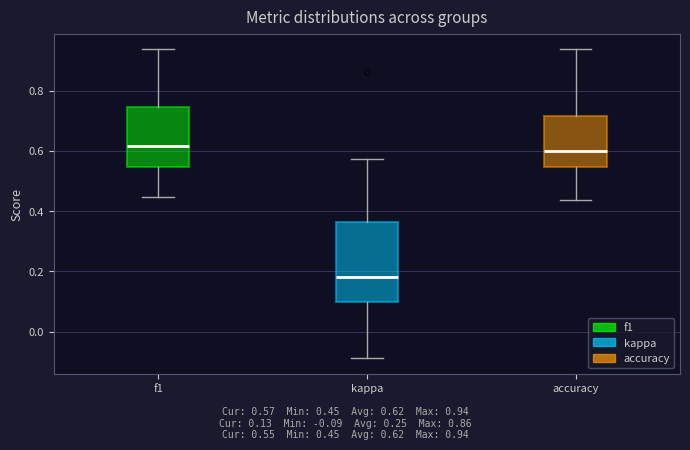

Comparing the boxes themselves (not the whiskers), which one is the tallest?

kappa